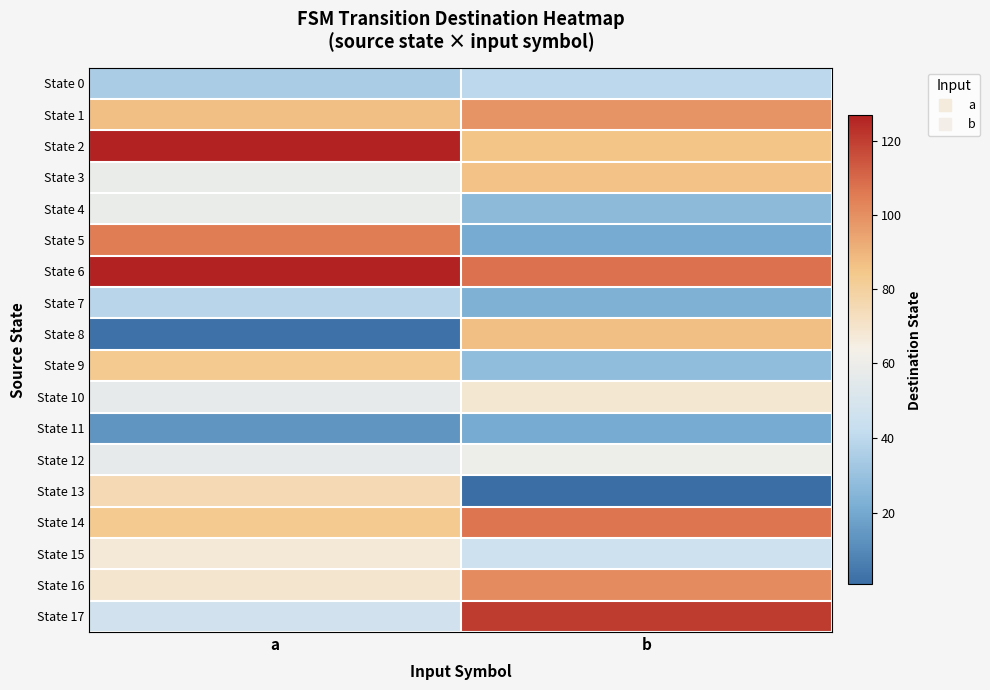

Which series has the largest range (max minus min)?

State 8